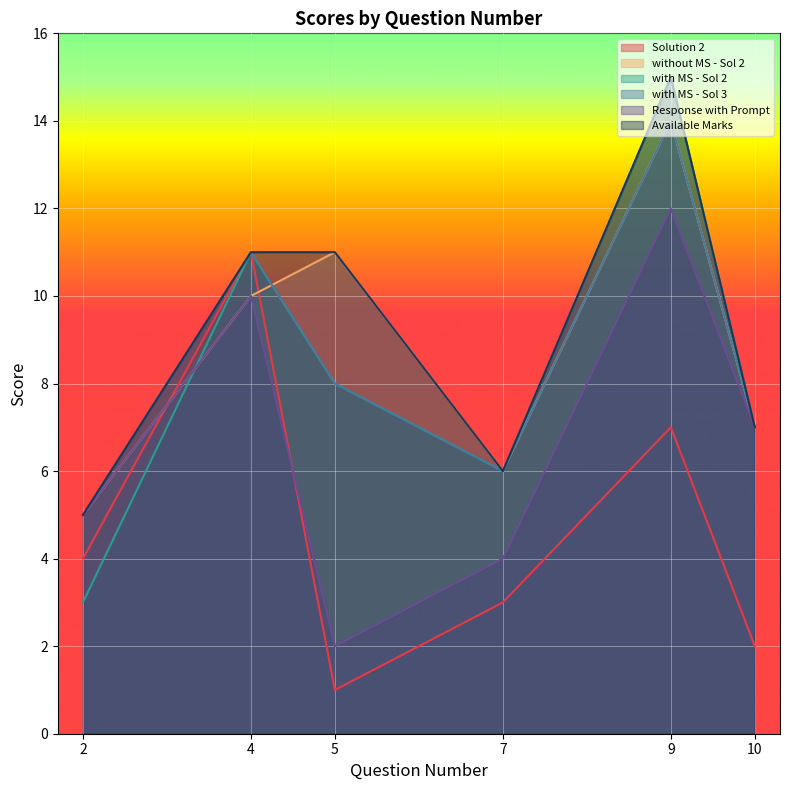

What is the sum of the Response with Prompt values at 7 and 2?

9